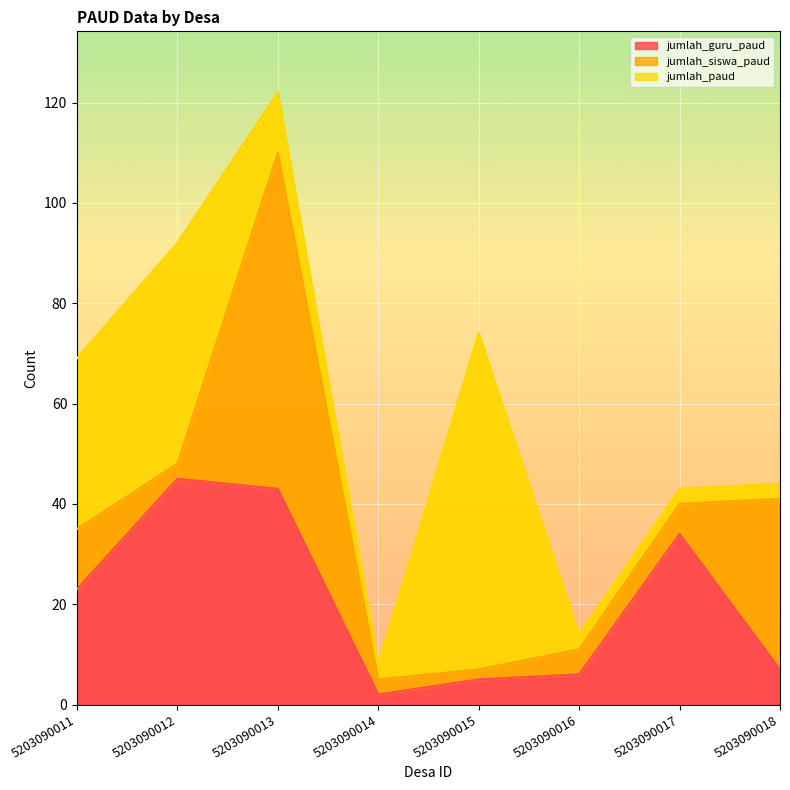

Is the value of jumlah_guru_paud at 5203090018 greater than the value of jumlah_siswa_paud at 5203090014?

Yes